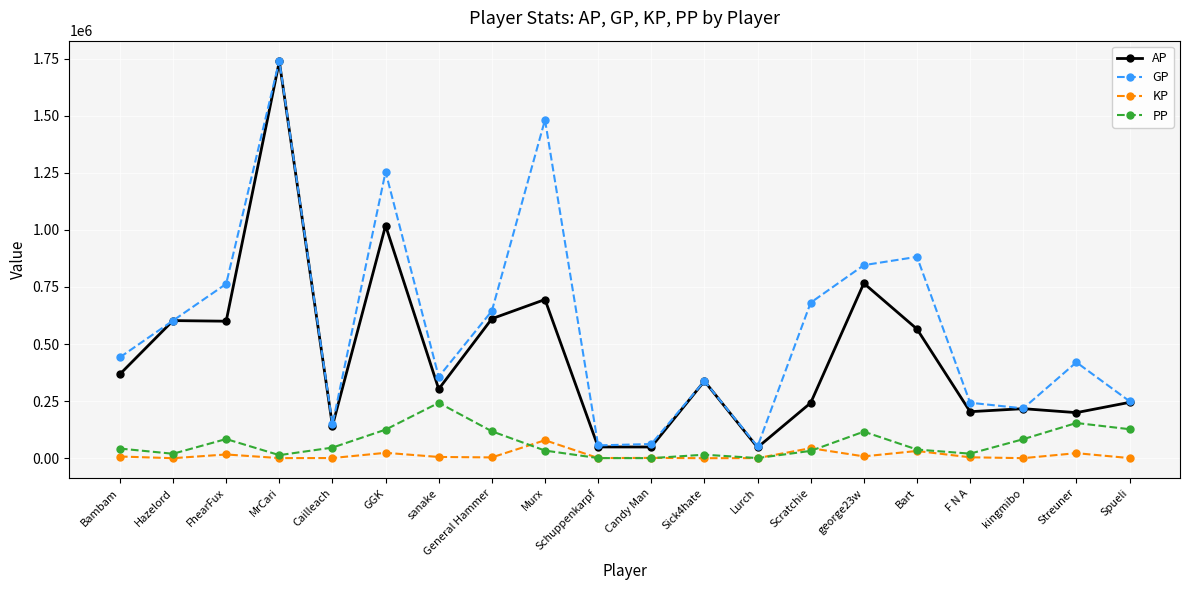

The value of AP at Bambam is 367882.0. True or false?

True